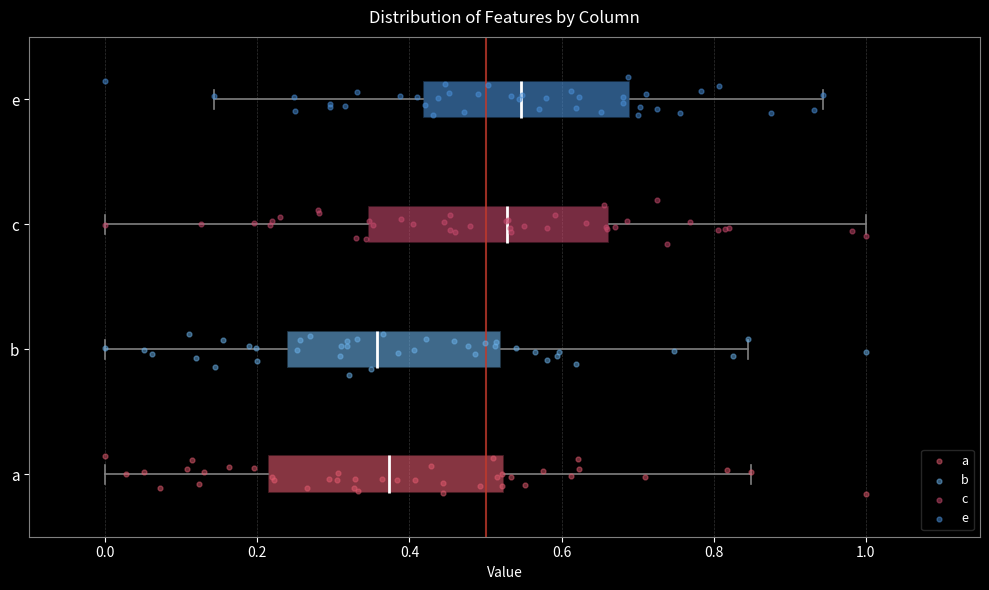

Where is the right edge of the box for b on the x-axis? The values are not printed on the chart, so give them approximately, as read against the axis.

0.52